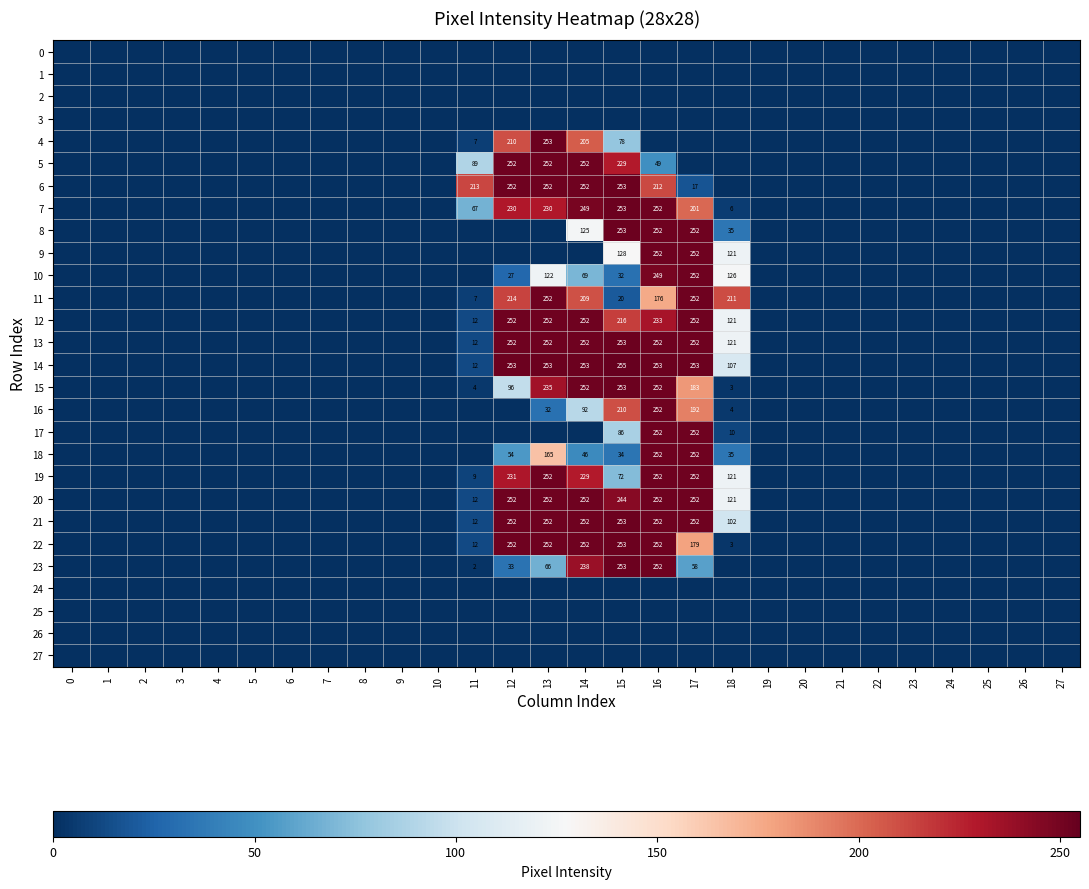

What is the spread (max minus min) of values at 18?

211